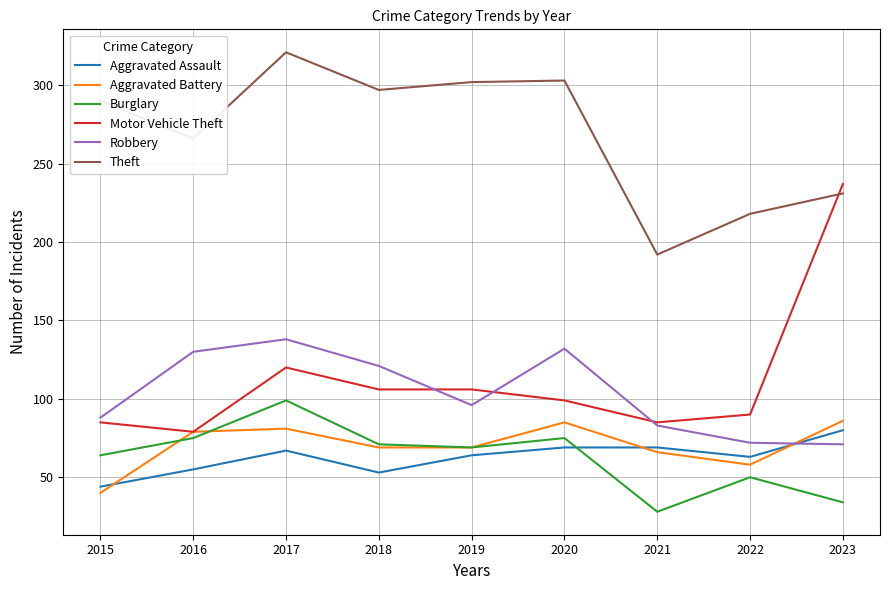

Is the value of Aggravated Battery at 2018 greater than the value of Robbery at 2018?

No